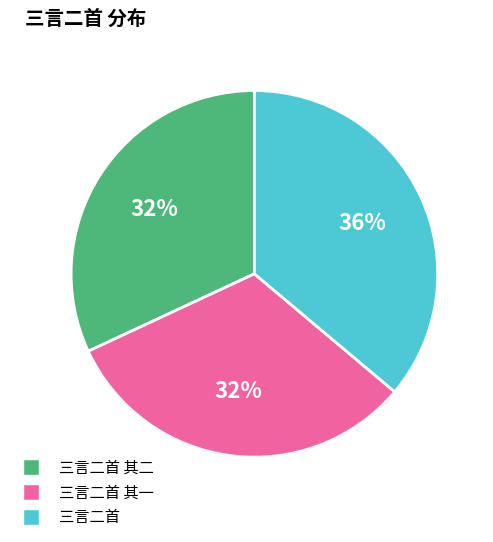

How many segments does this pie chart have?

3